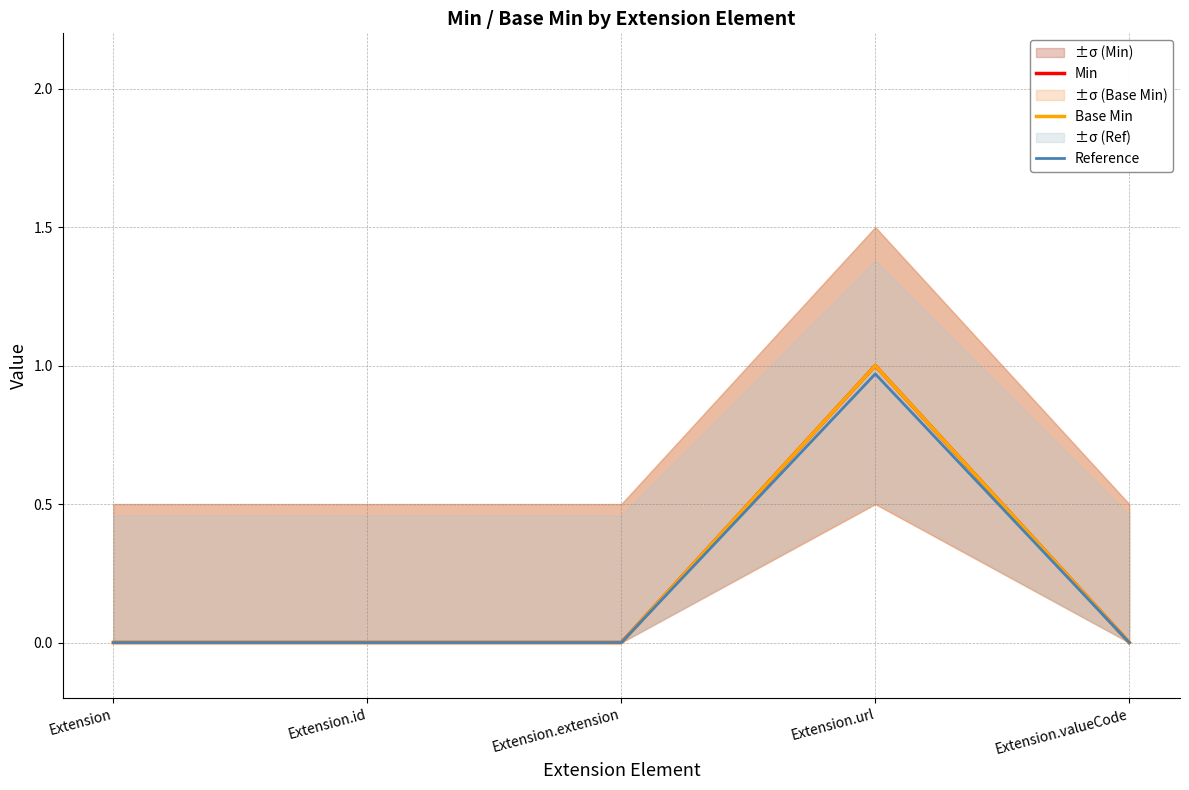

What is the difference between the maximum and minimum values in the Min series?

1.0